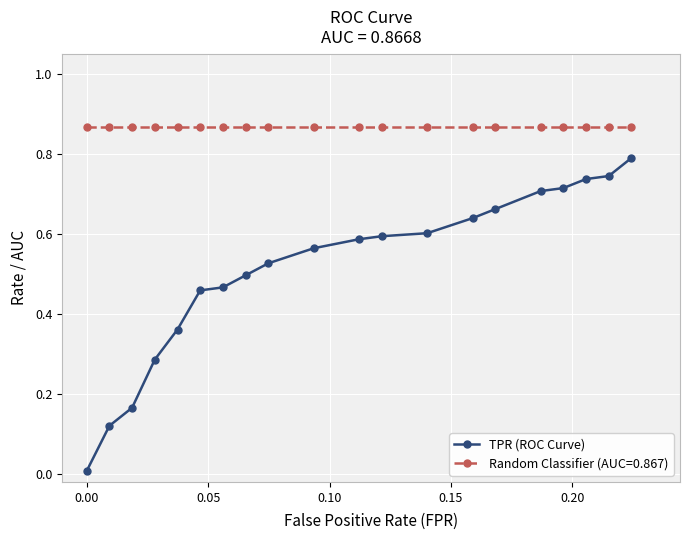

Rank the series by their maximum value, from highest to lowest.

Random Classifier (AUC=0.867), TPR (ROC Curve)